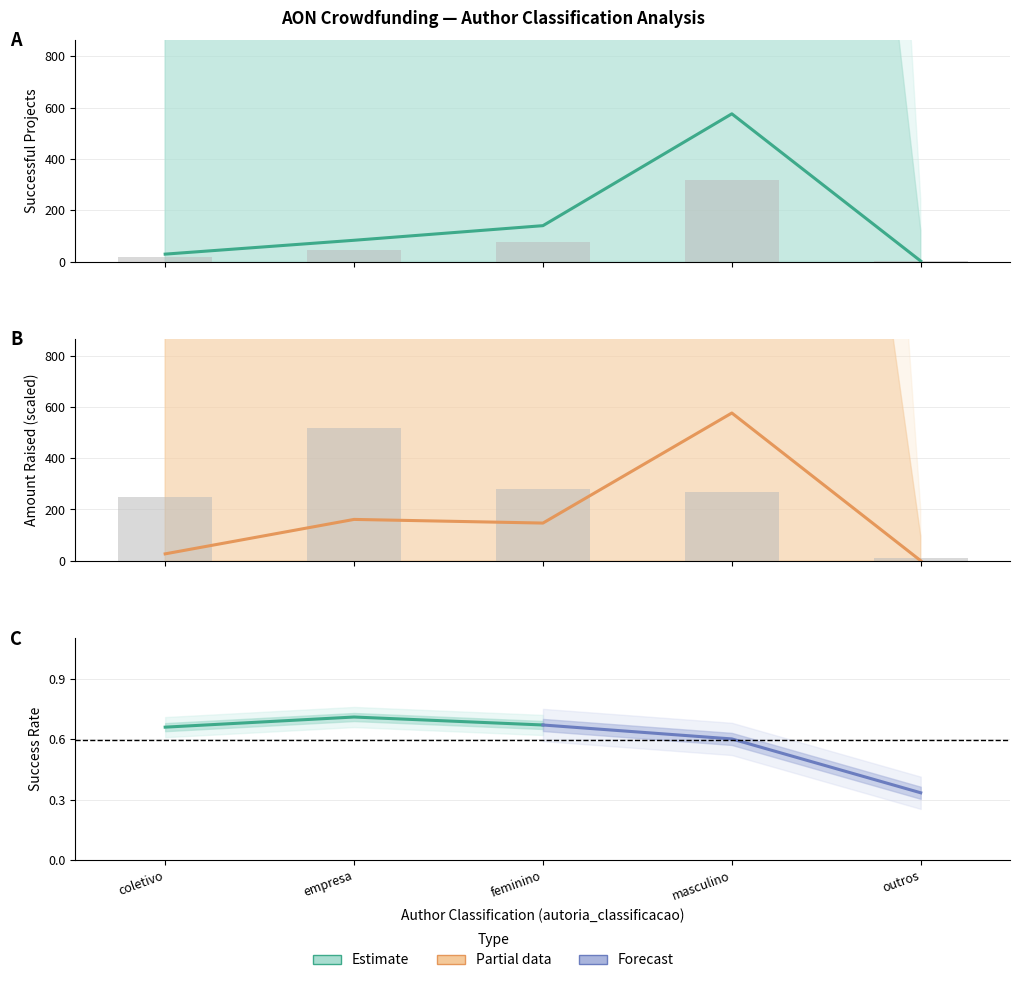

Is the value of media_sucesso at masculino greater than the value of arrecadado_sucesso at outros?

Yes